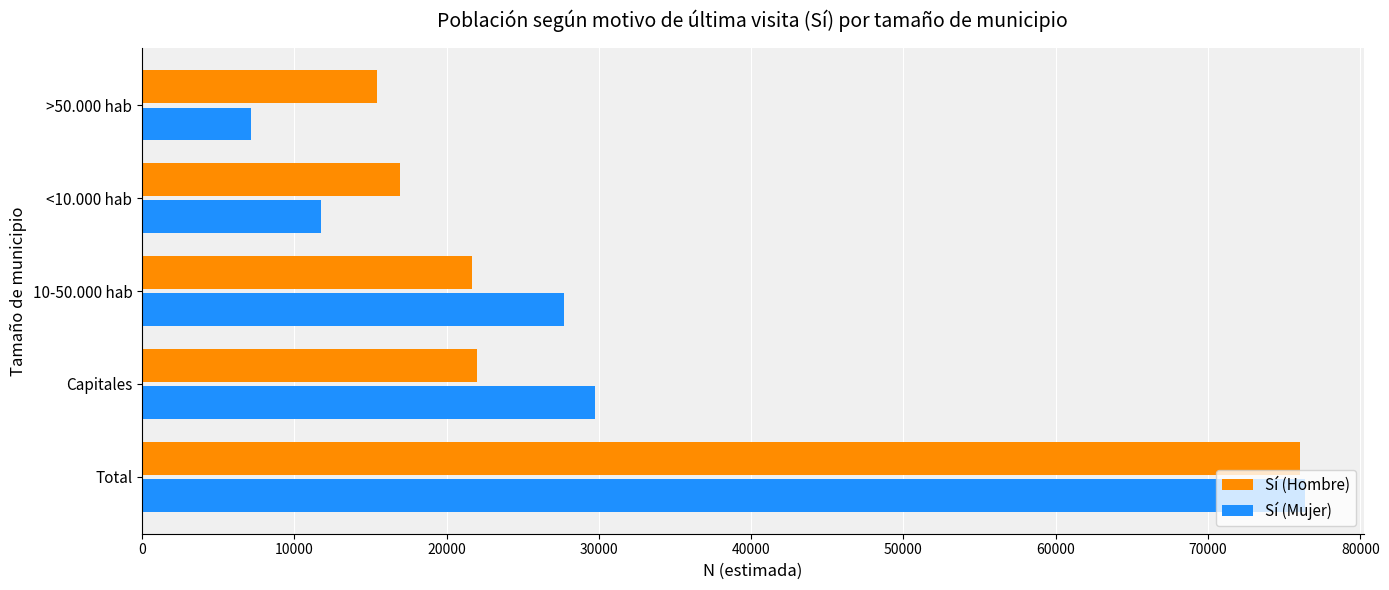

What is the total value across all series at >50.000 hab?

22577